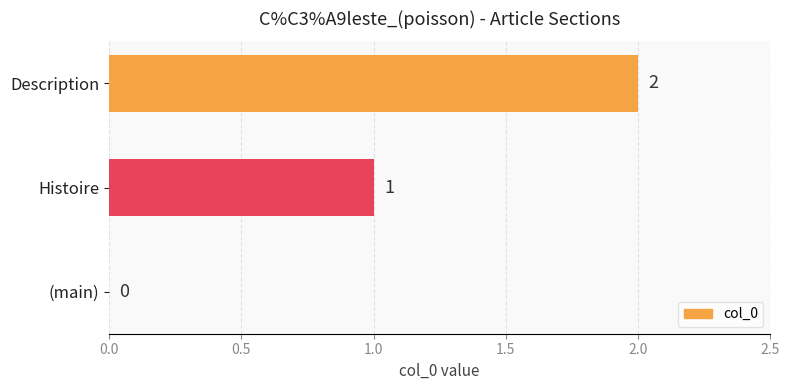

Is it true that the value at (main) is 0?

True